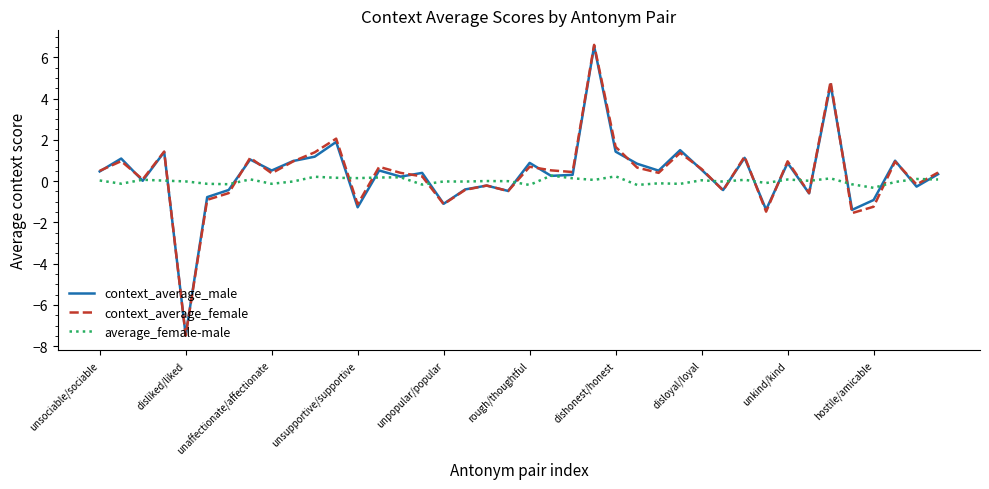

What is the maximum value shown in the chart?

6.6